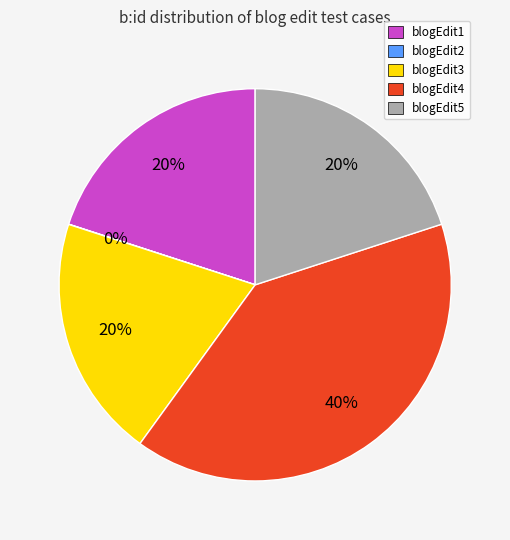

What is the ratio of the value at blogEdit5 to the value at blogEdit3?

1.0